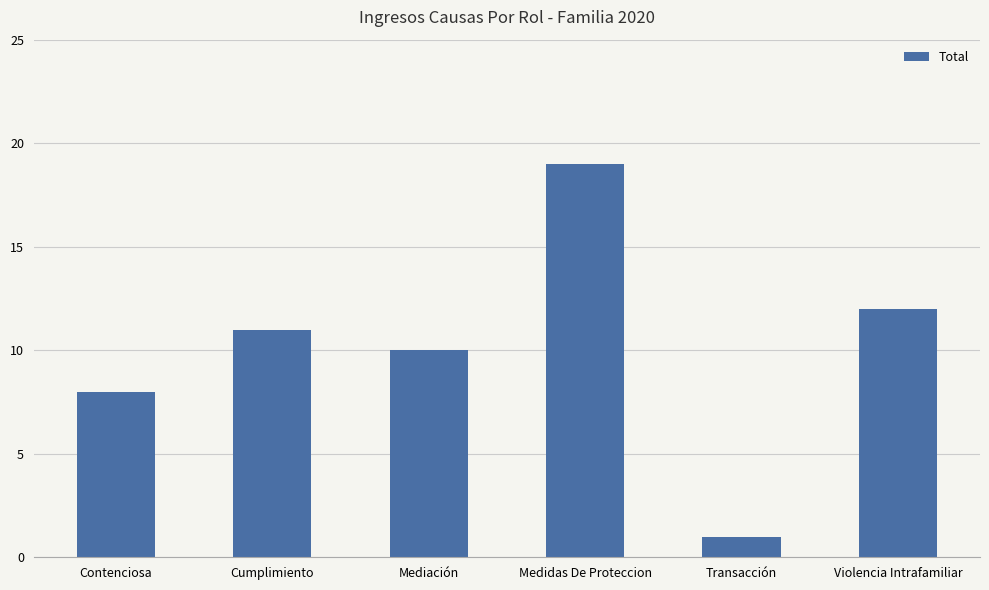

Count the number of categories in the chart.

6